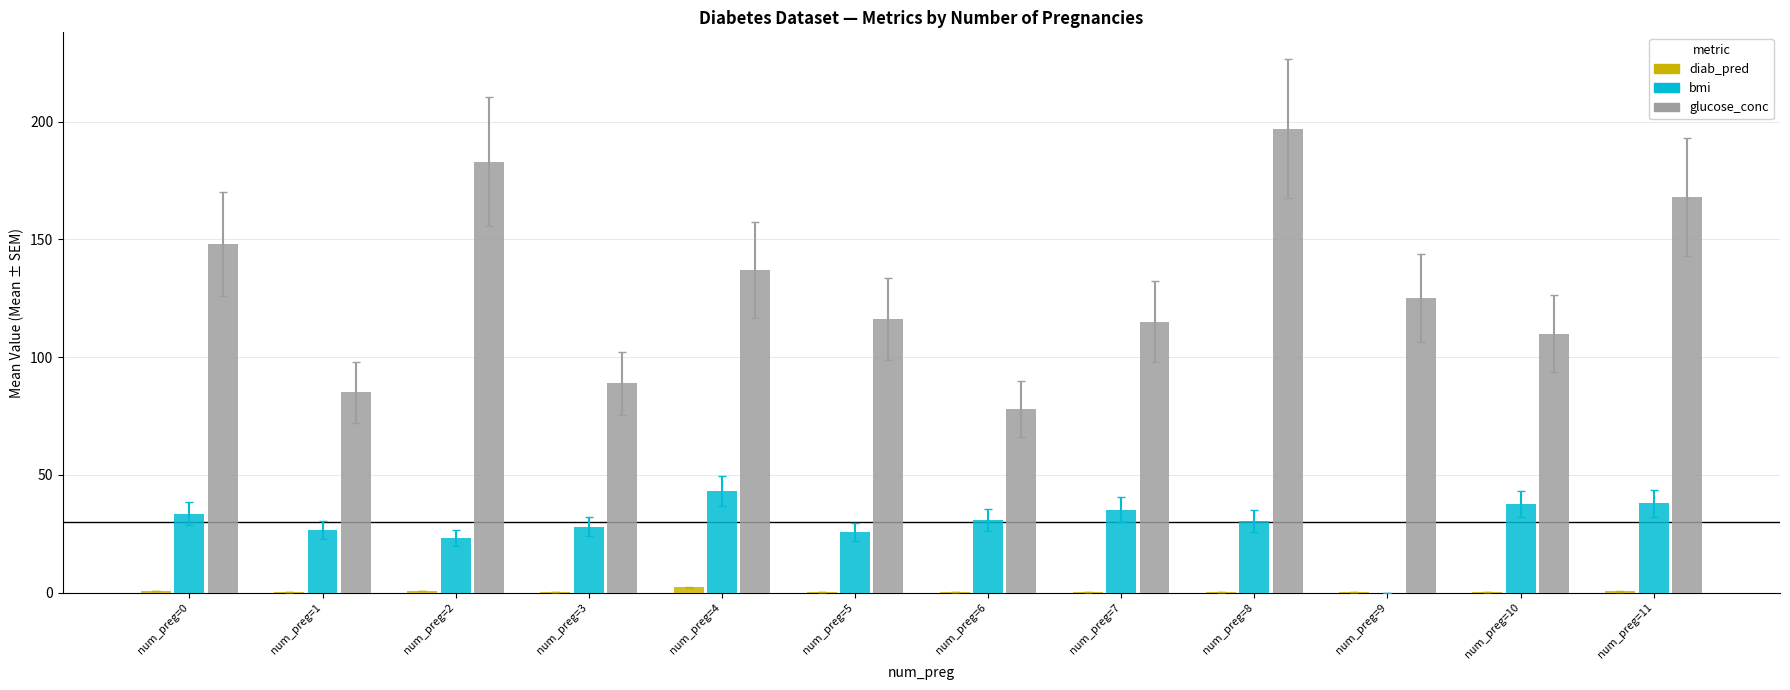

Is it true that glucose_conc equals 325.4 at num_preg=2?

False